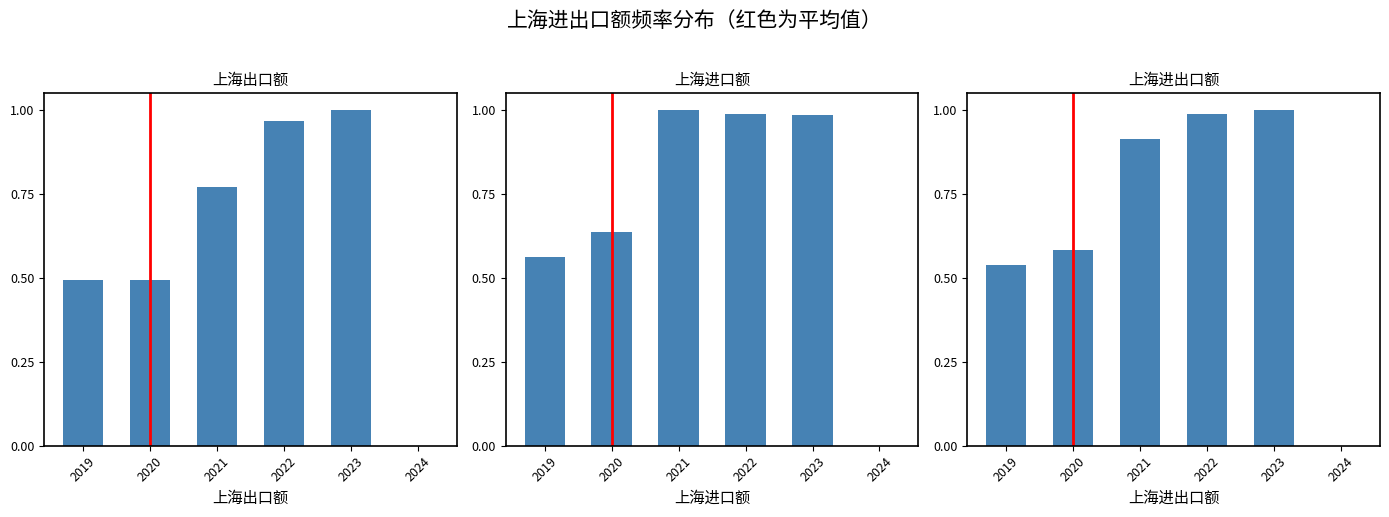

Reading left to right, transcribe all the data shown in this chart.

上海出口额: 0.5	0.5	0.8	1.0	1.0	0.0
上海进口额: 0.6	0.6	1.0	1.0	1.0	0.0
上海进出口额: 0.5	0.6	0.9	1.0	1.0	0.0